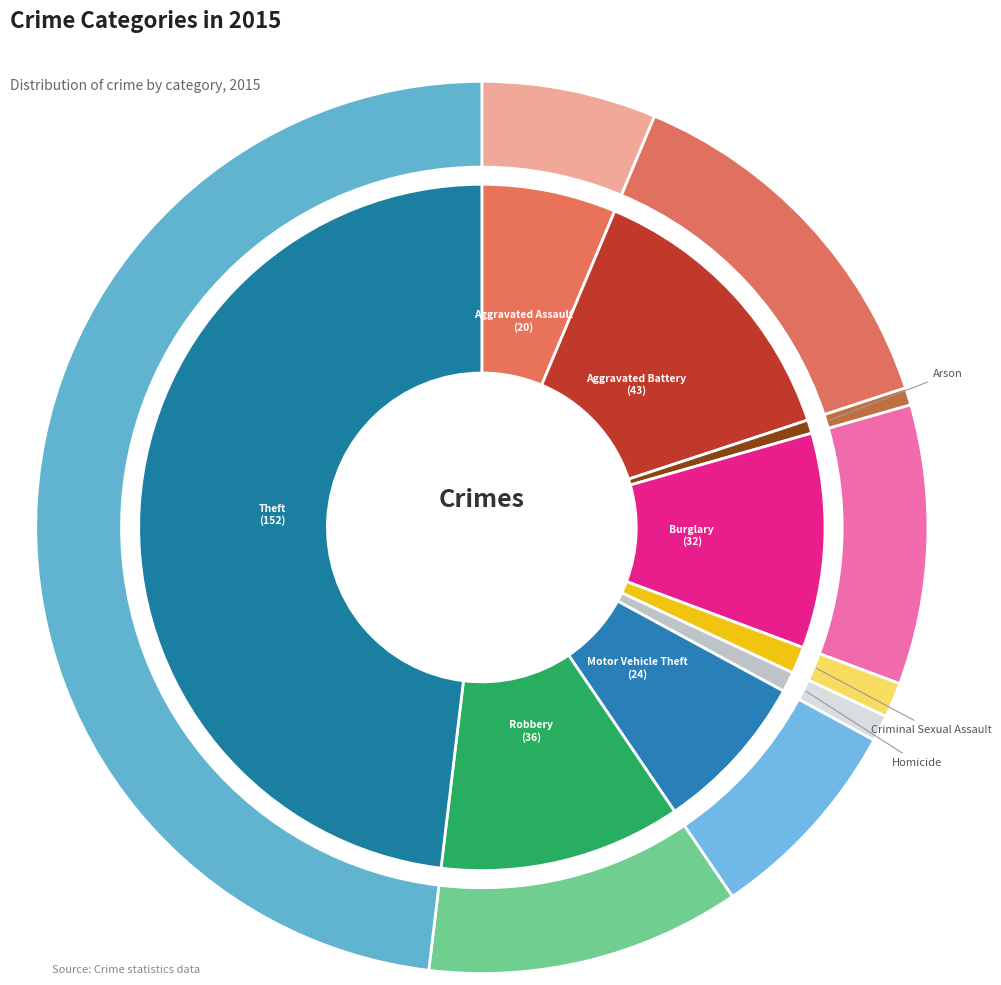

Count the number of slices in the pie.

9